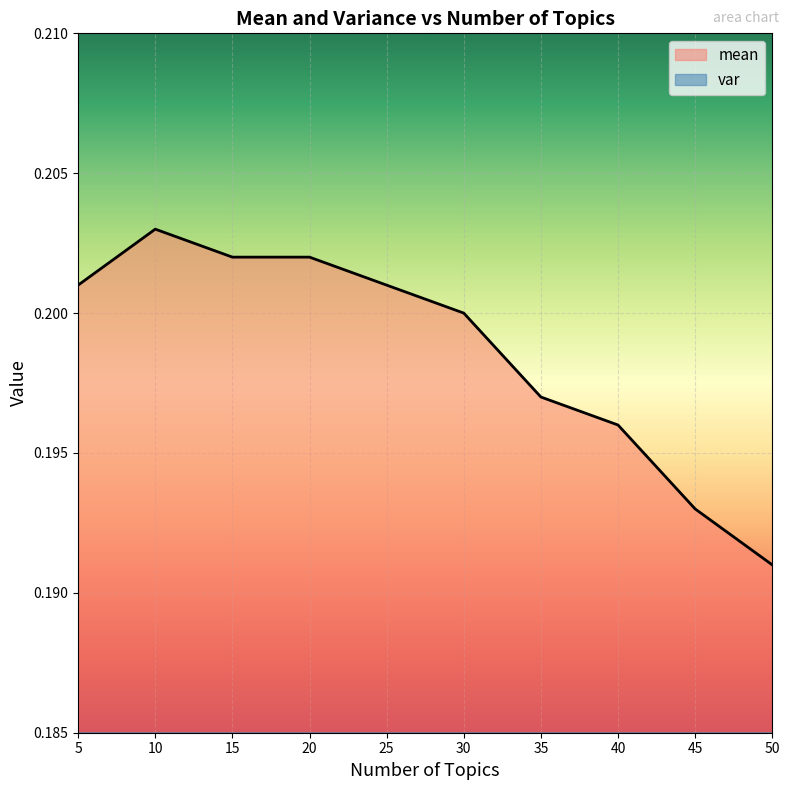

True or false: var and mean intersect in this chart.

False